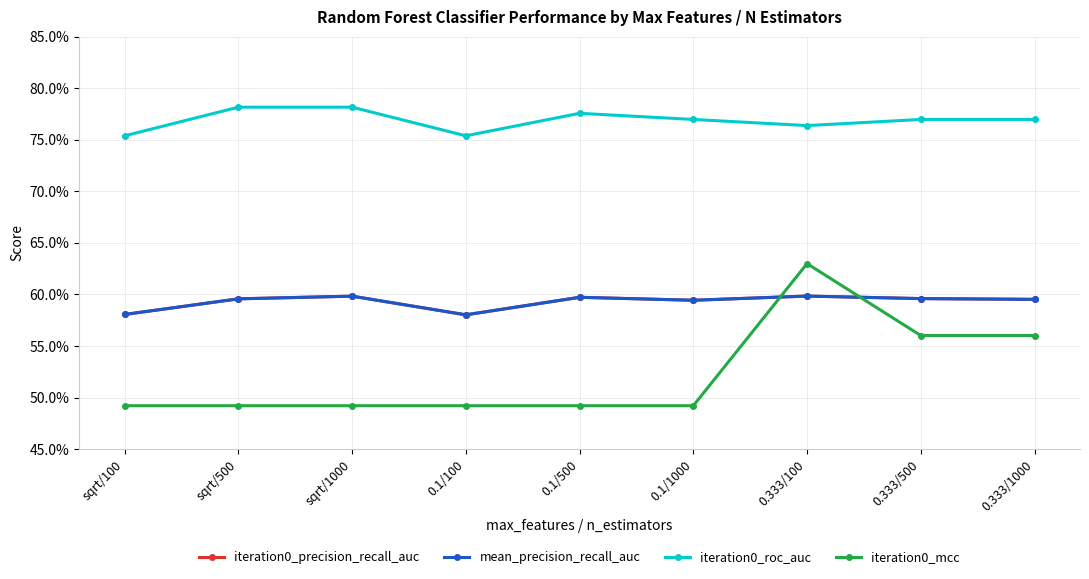

Does the chart have visible grid lines?

Yes